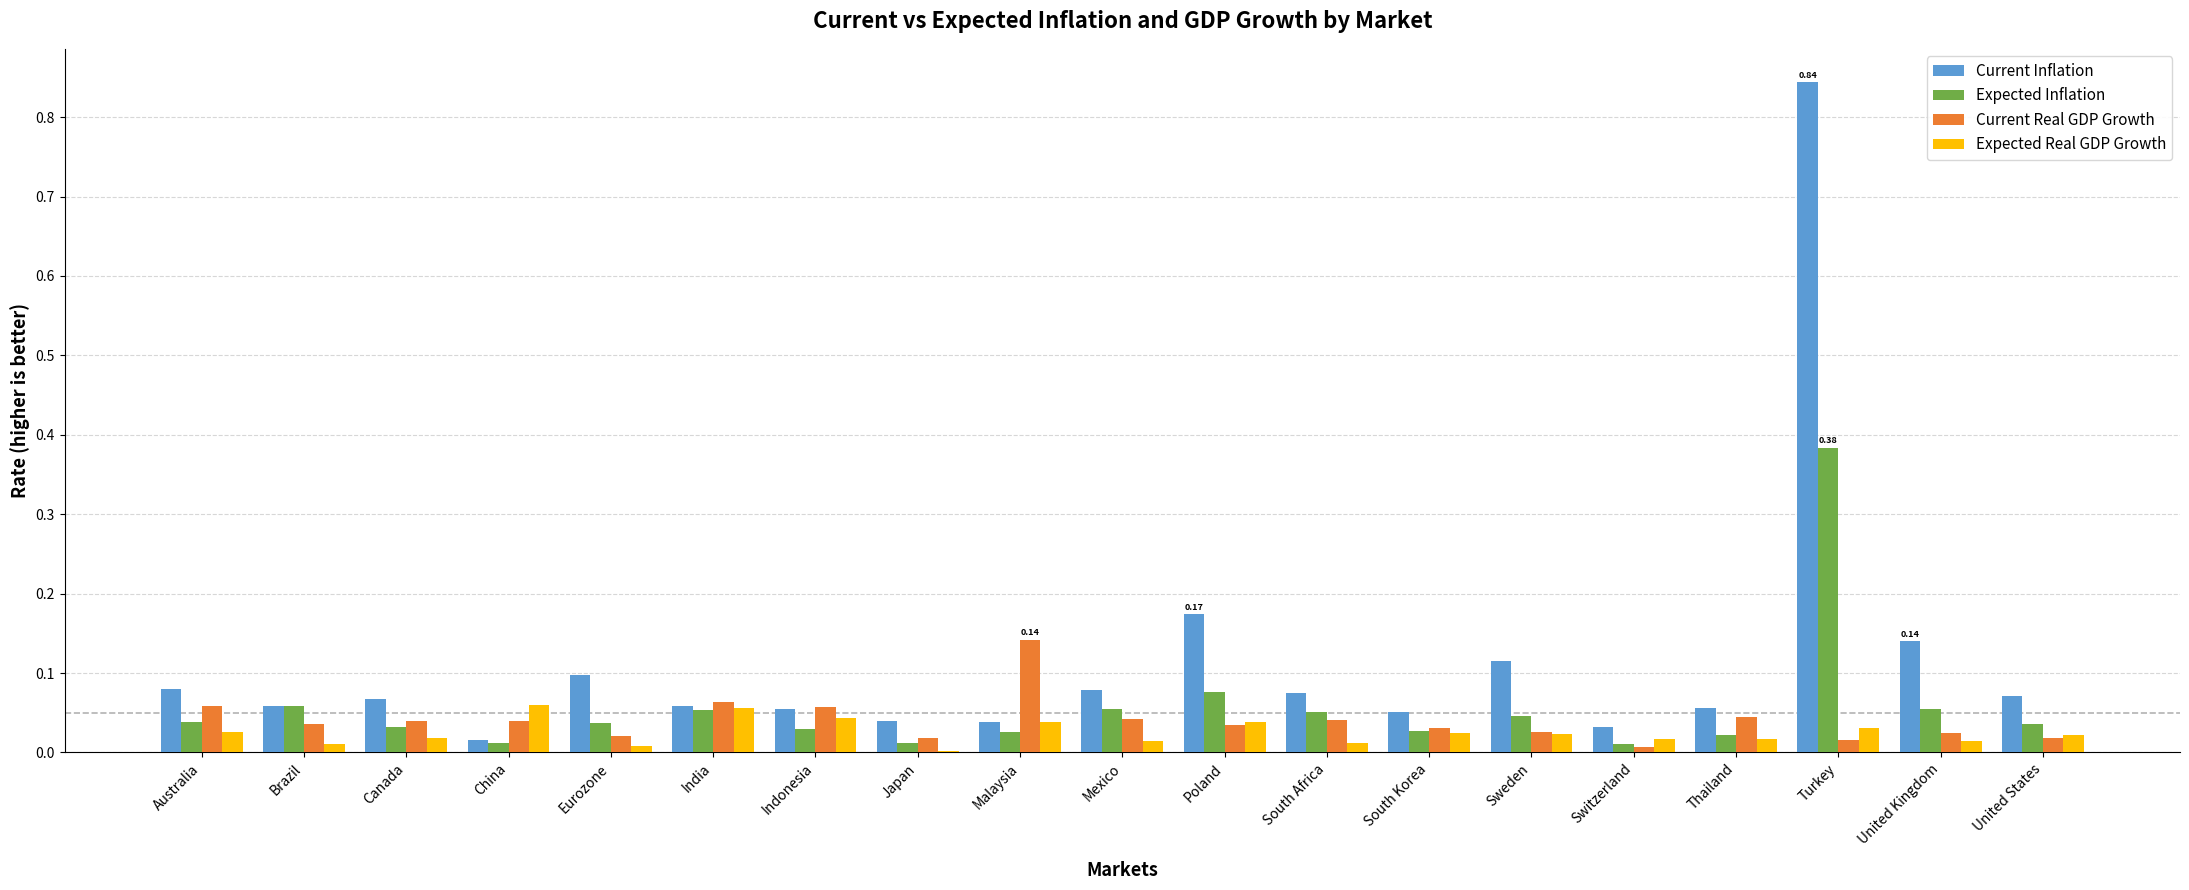

What is the sum of all Current Inflation values?

2.1